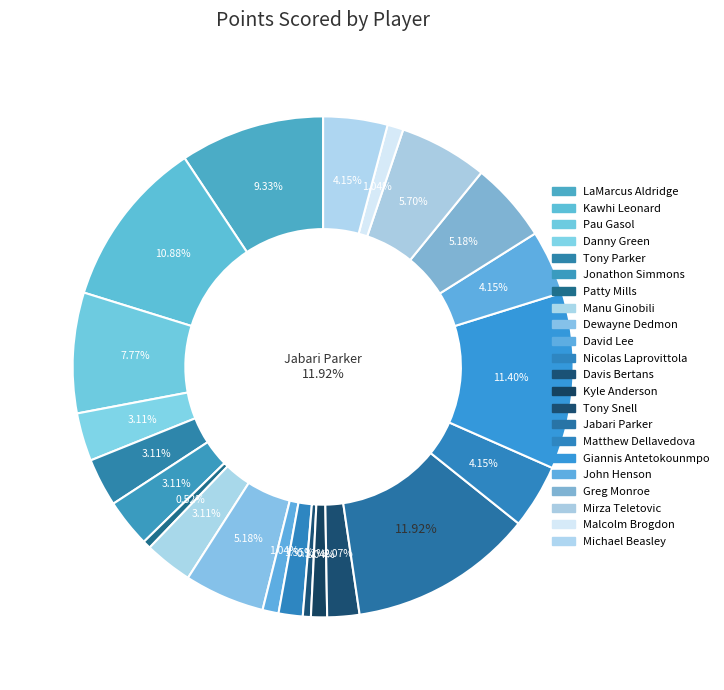

Does any single category account for the majority?

No